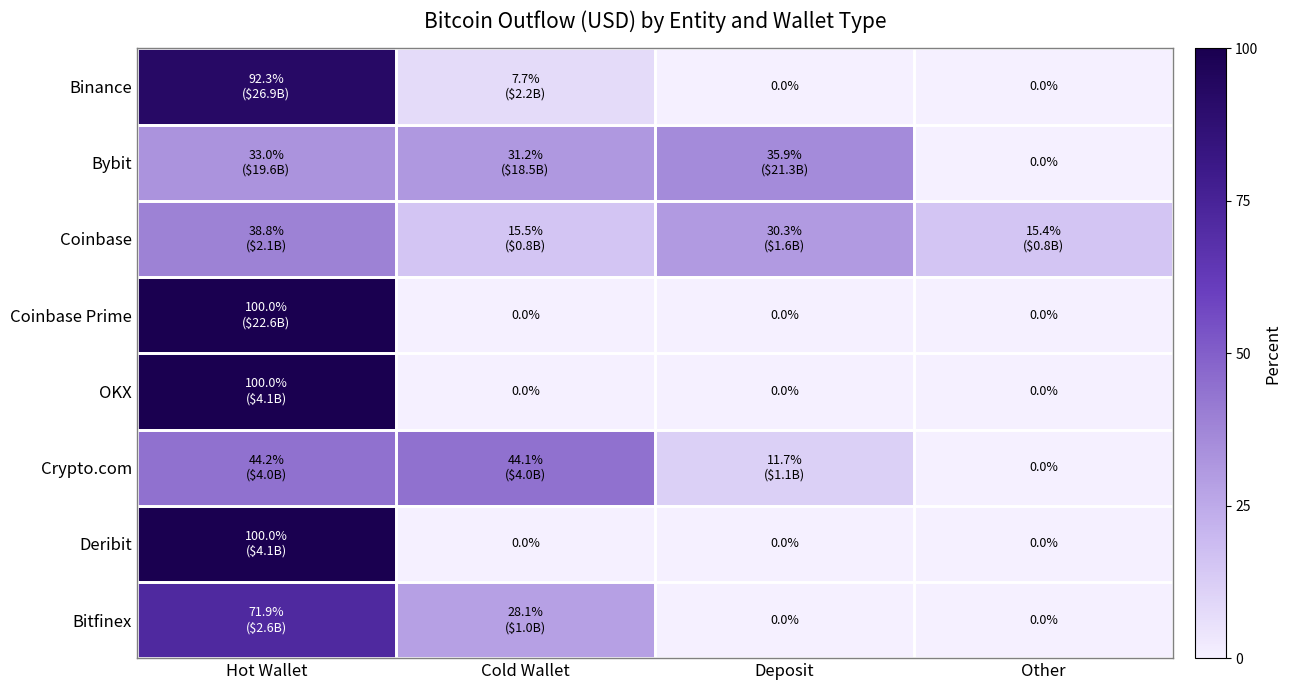

What is the maximum value shown in the chart?

100.0